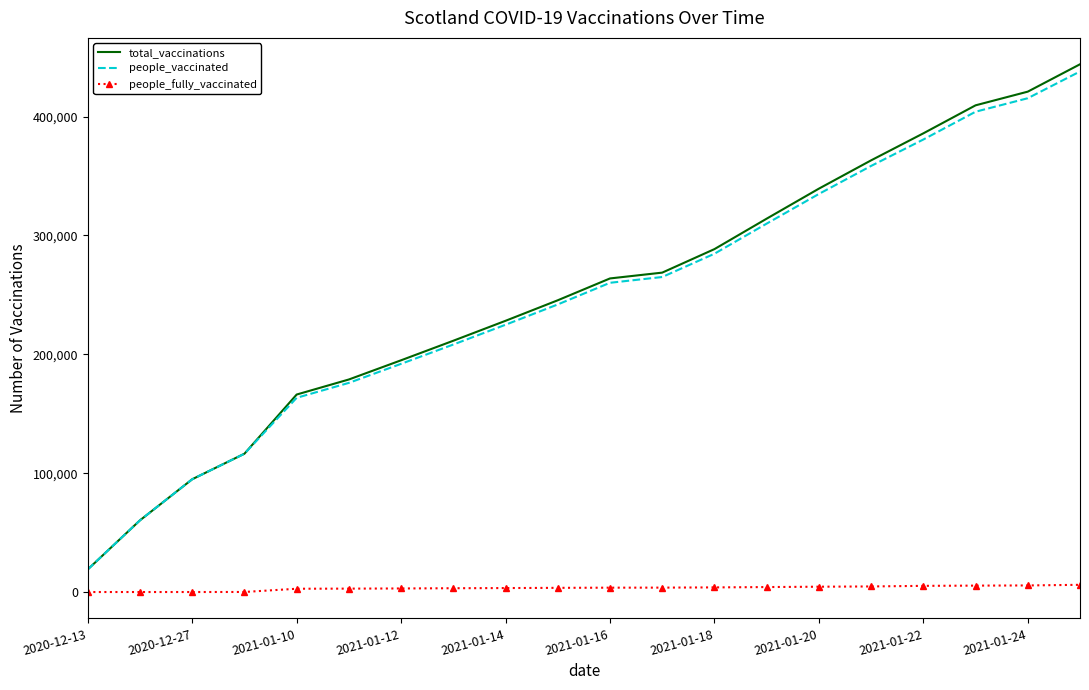

Which series has the largest range (max minus min)?

total_vaccinations